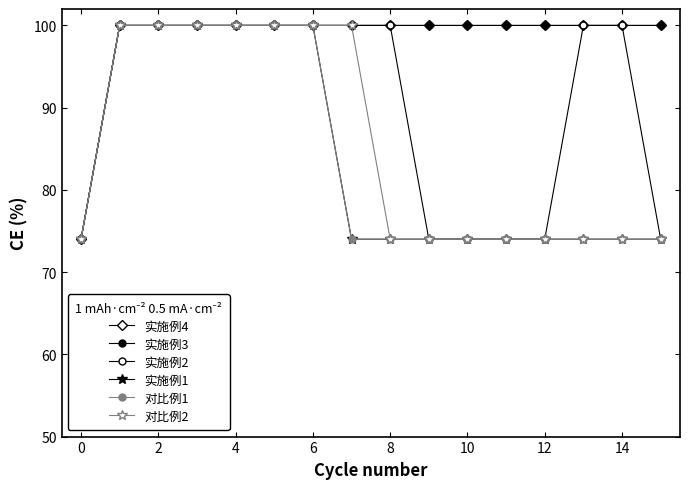

Which series has the largest total across all categories?

实施例4